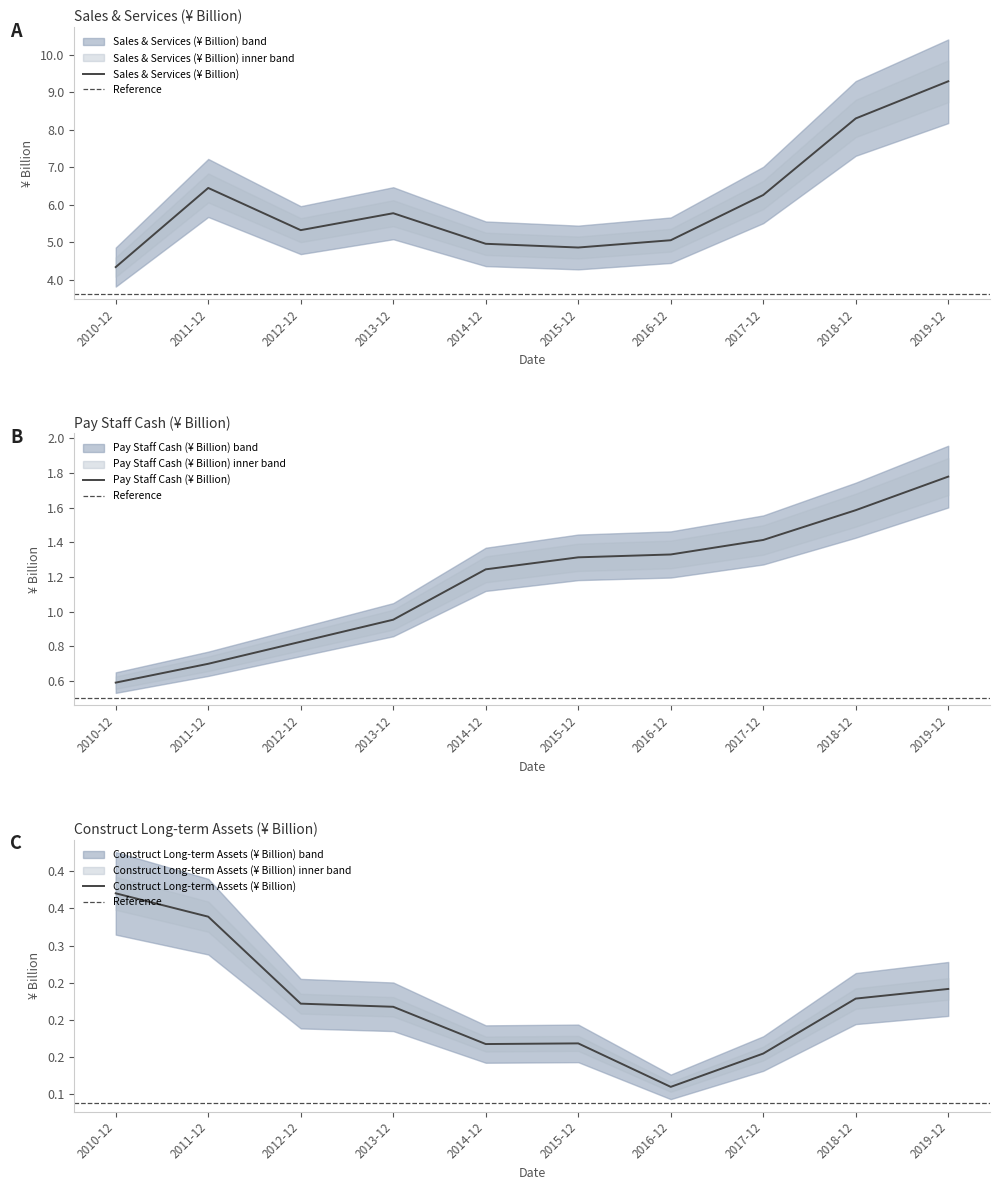

What are all the series names shown in the legend?

SALES_SERVICES, PAY_STAFF_CASH, CONSTRUCT_LONG_ASSET